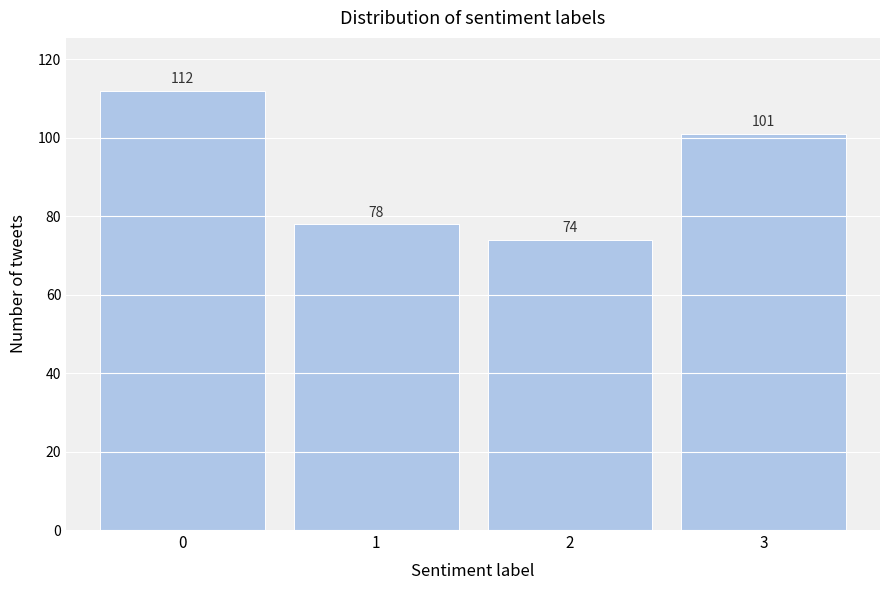

Reading left to right, what are all the values shown in this chart?

0=112	1=78	2=74	3=101